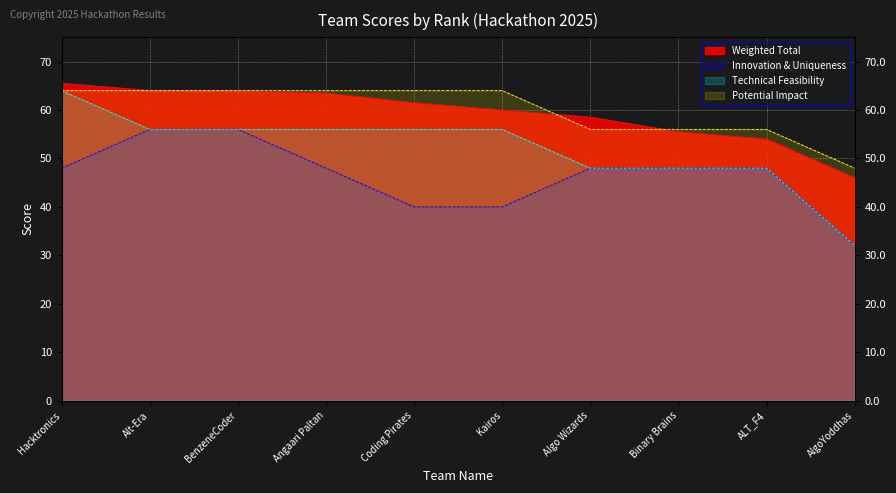

Reading left to right, list all the values displayed in this chart.

Weighted Total: Hacktronics=65.5	Alt-Era=64.0	BenzeneCoder=64.0	Angaari Paltan=63.5	Coding Pirates=61.5	Kairos=60.0	Algo Wizards=58.5	Binary Brains=55.5	ALT_F4=54.0	AlgoYoddhas=46.0
Innovation & Uniqueness: Hacktronics=48.0	Alt-Era=56.0	BenzeneCoder=56.0	Angaari Paltan=48.0	Coding Pirates=40.0	Kairos=40.0	Algo Wizards=48.0	Binary Brains=48.0	ALT_F4=48.0	AlgoYoddhas=32.0
Technical Feasibility: Hacktronics=64.0	Alt-Era=56.0	BenzeneCoder=56.0	Angaari Paltan=56.0	Coding Pirates=56.0	Kairos=56.0	Algo Wizards=48.0	Binary Brains=48.0	ALT_F4=48.0	AlgoYoddhas=32.0
Potential Impact: Hacktronics=64.0	Alt-Era=64.0	BenzeneCoder=64.0	Angaari Paltan=64.0	Coding Pirates=64.0	Kairos=64.0	Algo Wizards=56.0	Binary Brains=56.0	ALT_F4=56.0	AlgoYoddhas=48.0